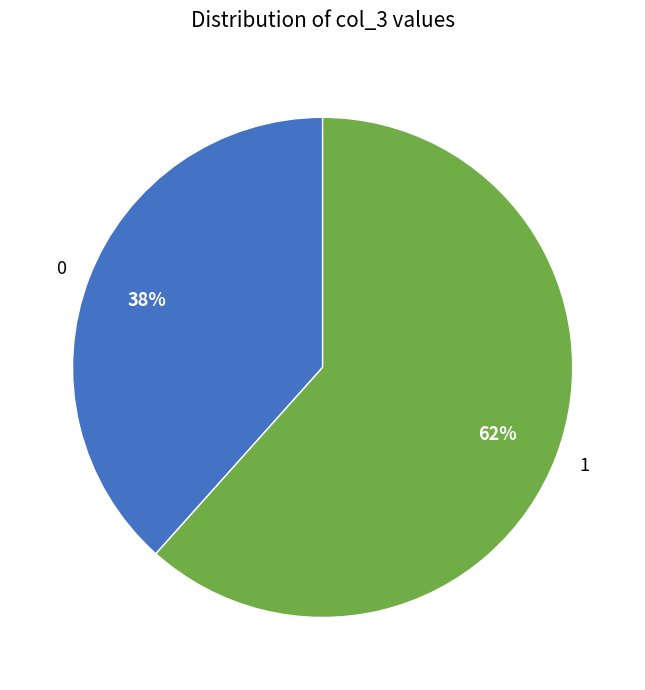

To the nearest percent, what portion does 1 represent?

62%